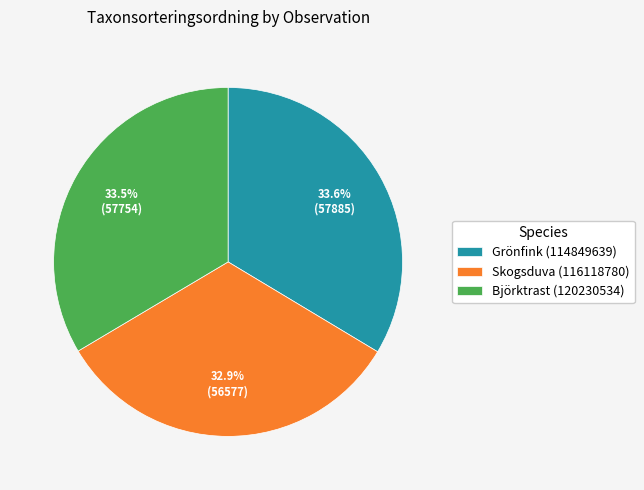

To the nearest percent, what is the combined percentage of Björktrast (120230534) and Grönfink (114849639)?

67%